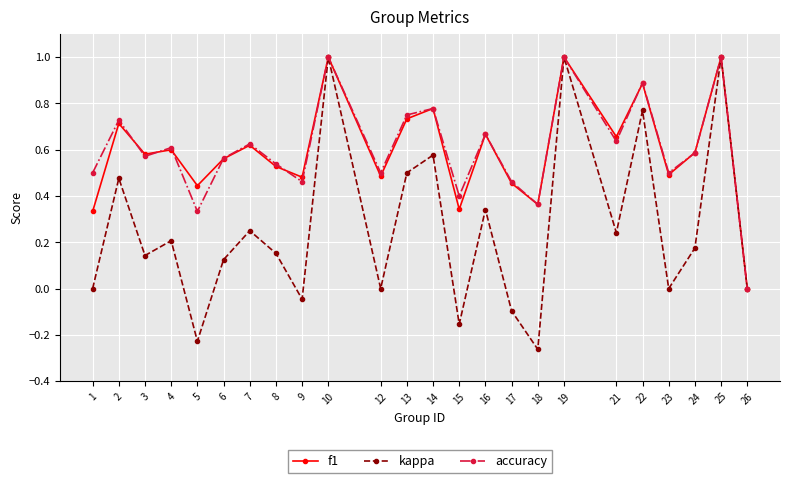

Where is the first local maximum for accuracy?

2